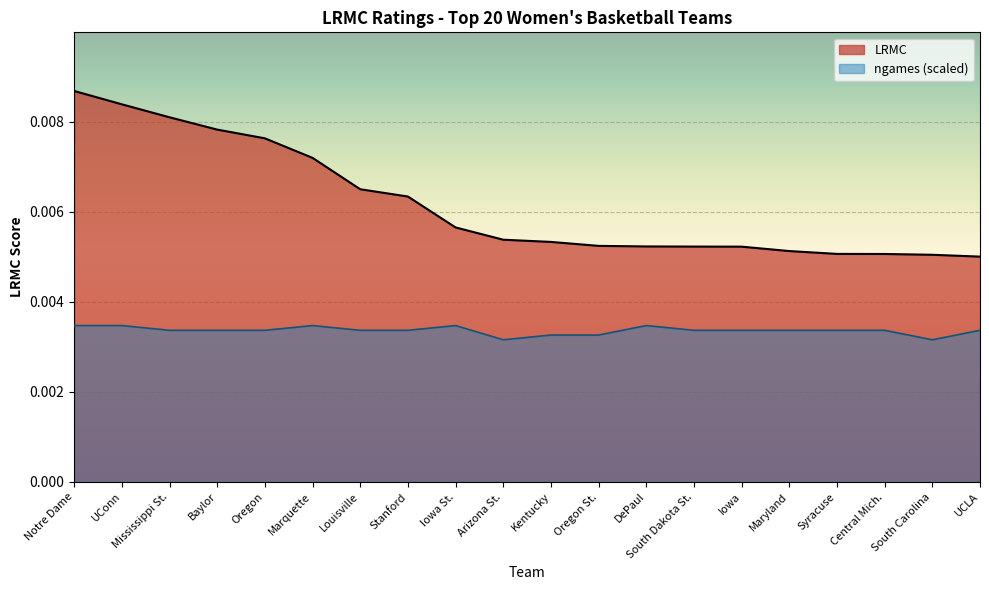

List the series in order of their overall mean, lowest first.

ngames (scaled), LRMC